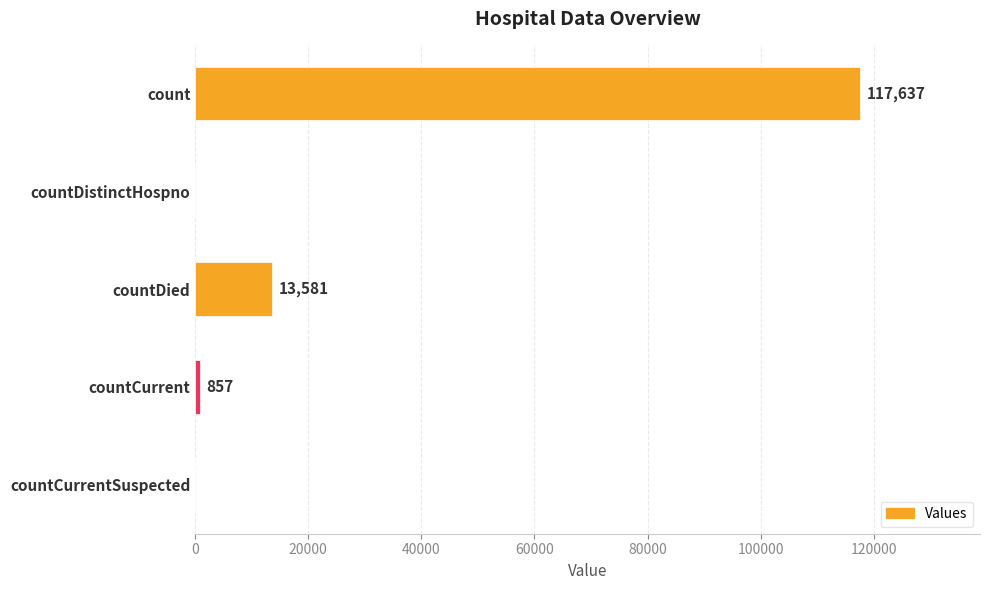

Between countDied and countCurrentSuspected, which is larger?

countDied